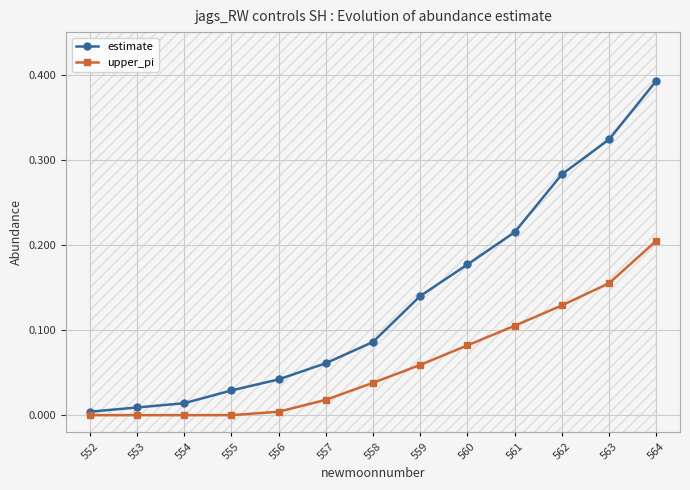

Read the estimate value at 561.

0.2